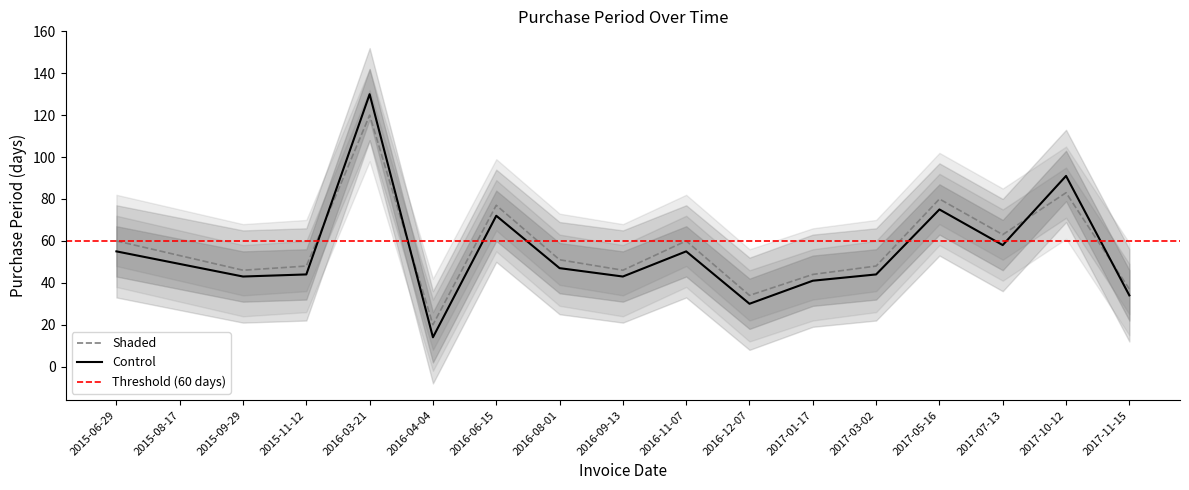

What is the label of the 7th point from the left?

2016-06-15